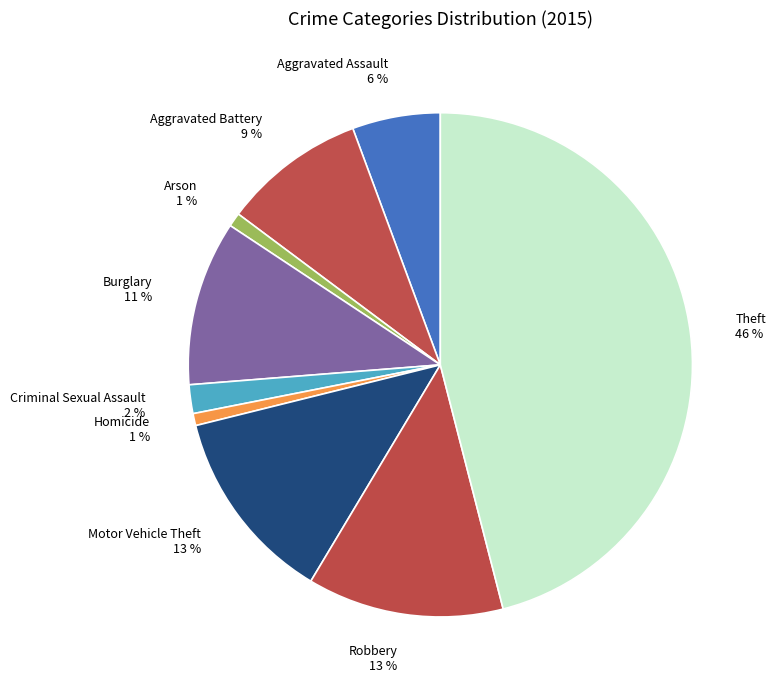

To the nearest percent, what is the combined percentage of Arson and Aggravated Assault?

7%